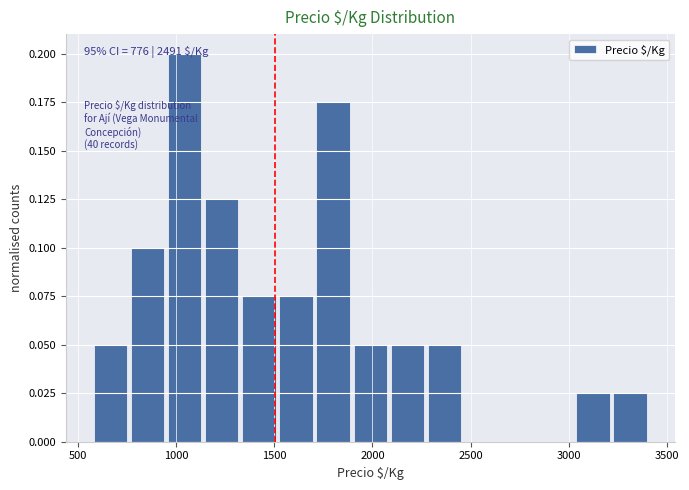

Read against the x-axis, roughly where is the centre of the tallest bar?

1050